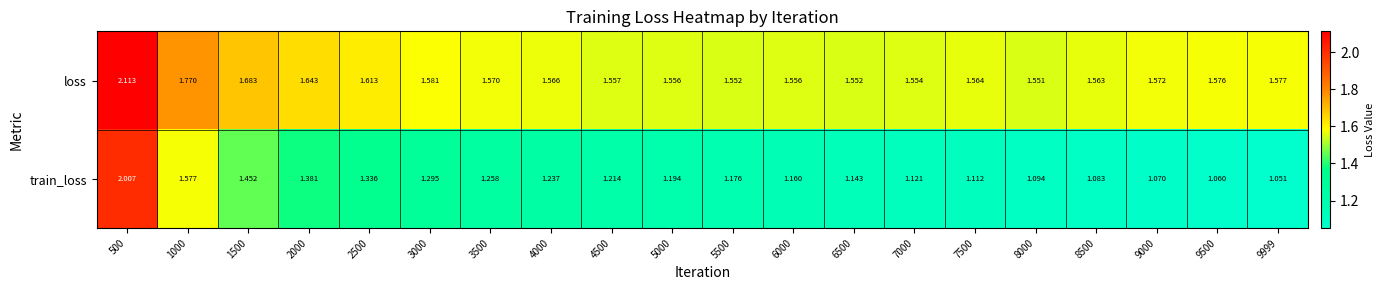

Which series changed the most between 3000 and 4000?

train_loss